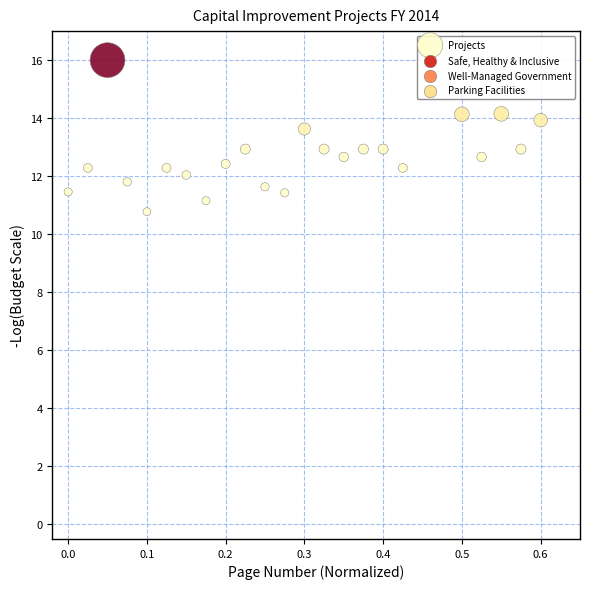

What is the range of X values (max minus min)?

0.6